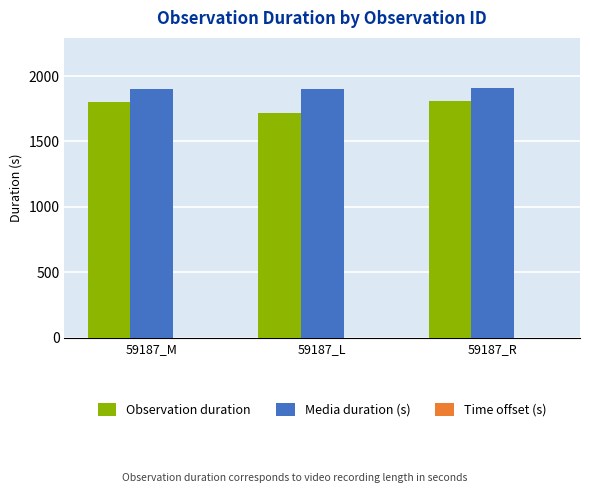

Which series has the largest total across all categories?

Media duration (s)